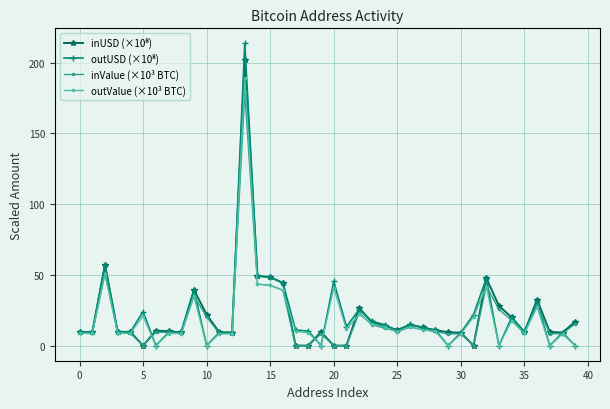

True or false: inValue (×10³ BTC) has more than 2 points higher than both neighbors.

True